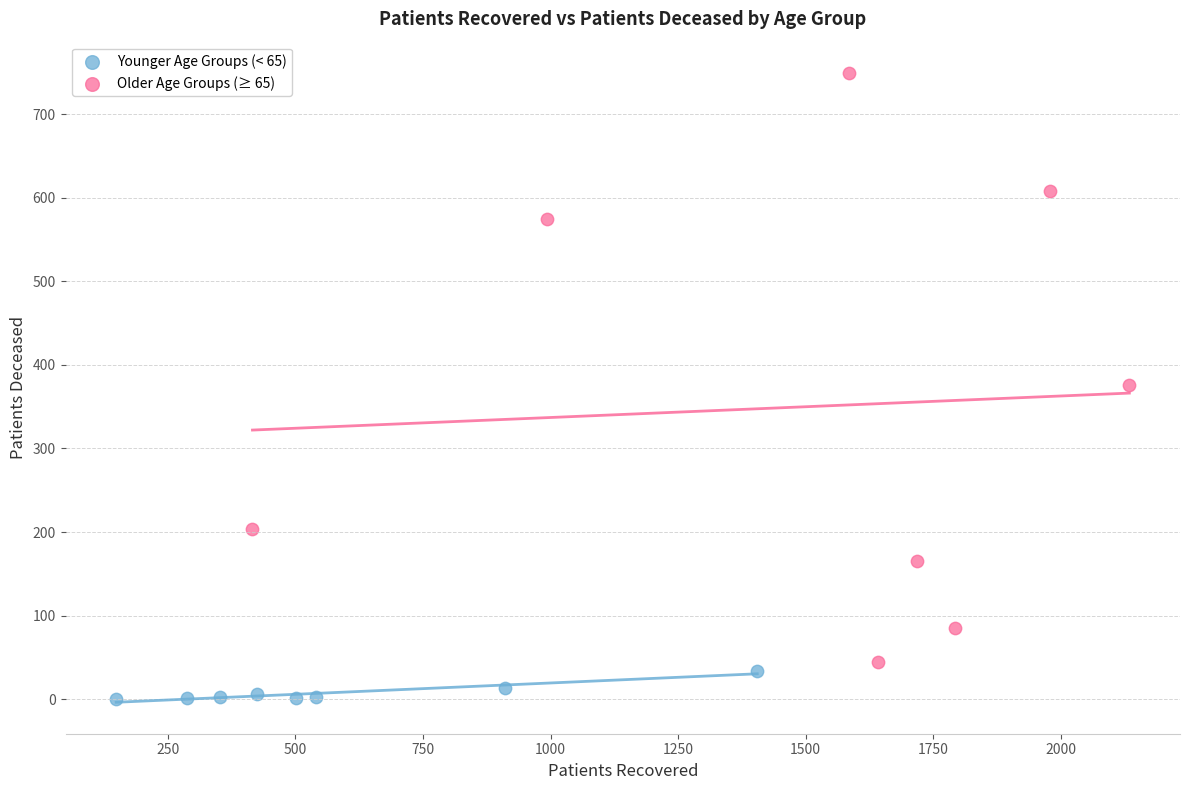

Which series contains the highest Y value?

Older Age Groups (≥ 65)